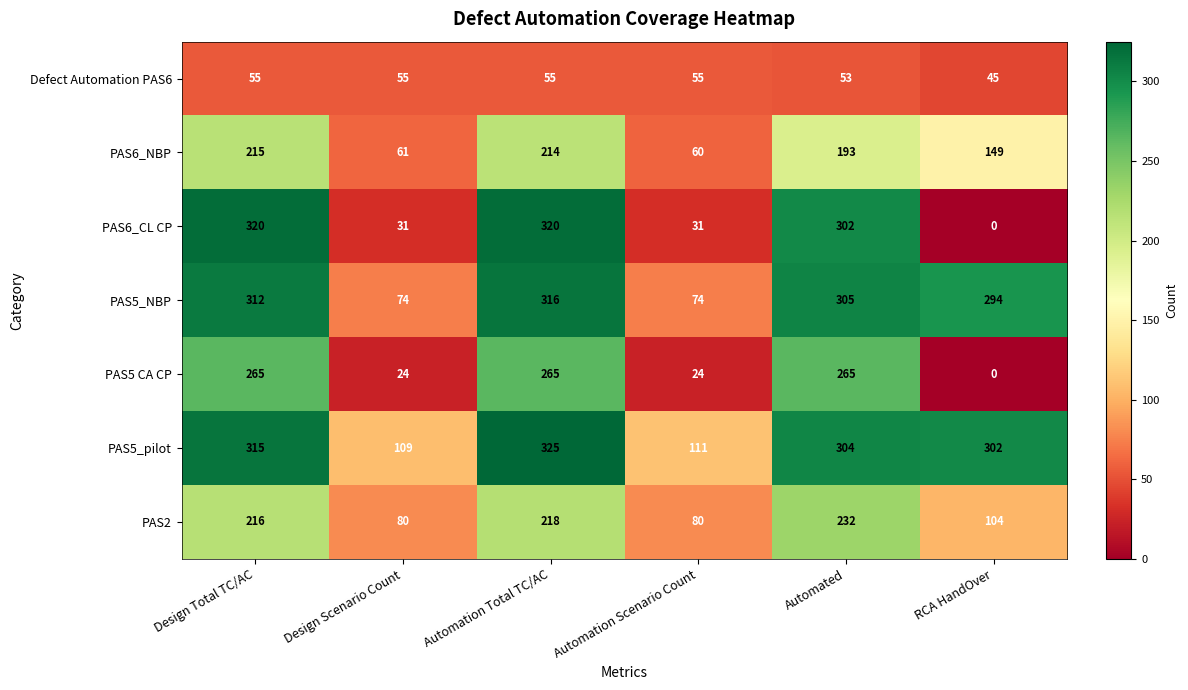

How many data points does each series have?

6